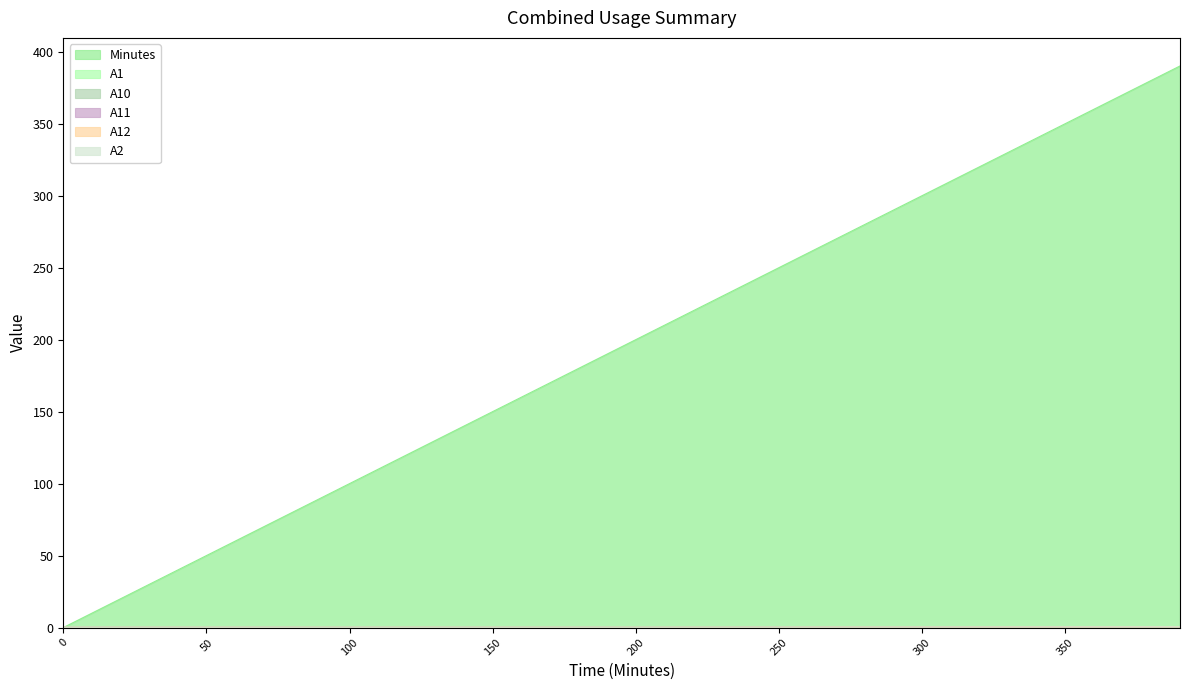

What is the approximate value of A1 at 150?

0.2